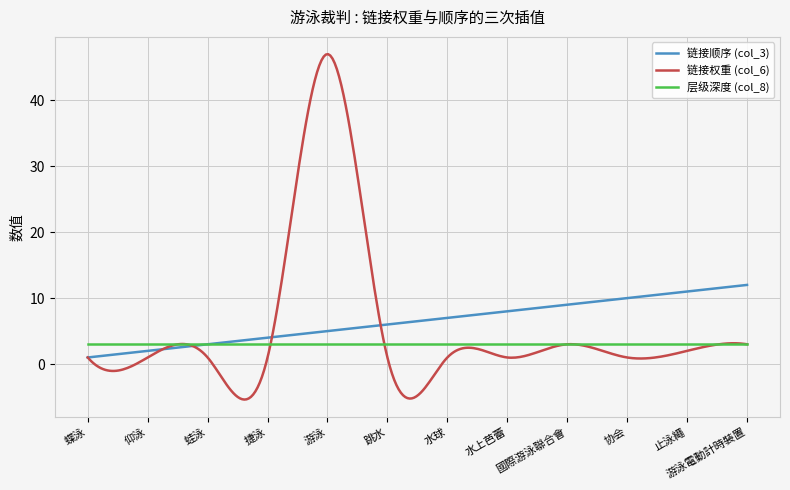

Which series has the largest range (max minus min)?

链接权重 (col_6)